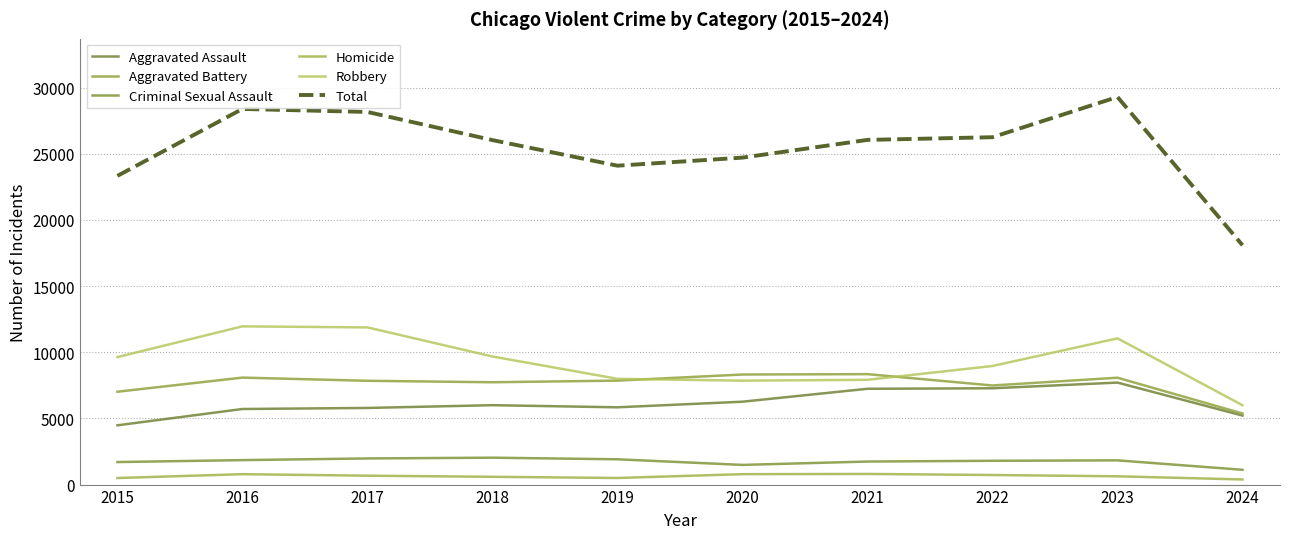

Is it true that Robbery equals 11880 at 2017?

True